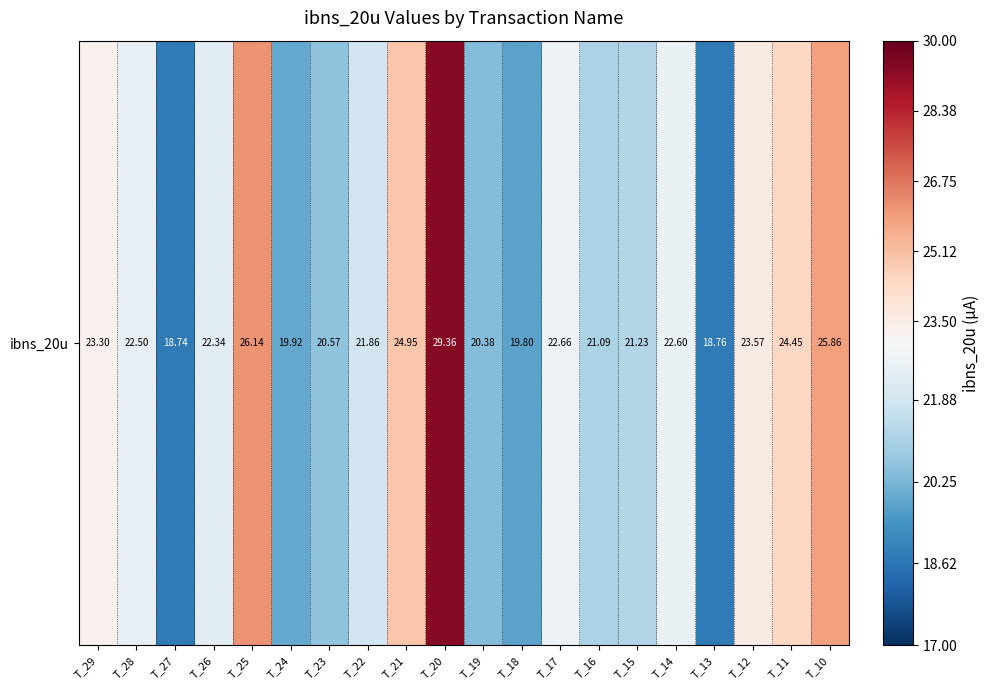

What is the minimum value shown in the chart?

18.7